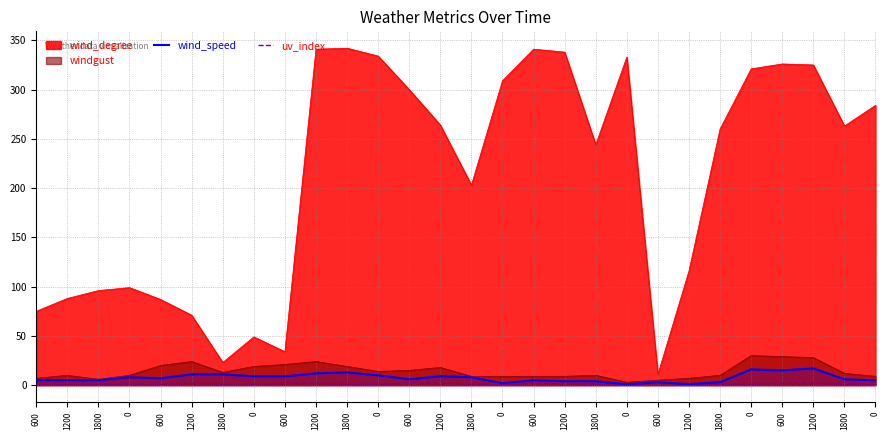

At which category is the sum across all series the highest?

1200